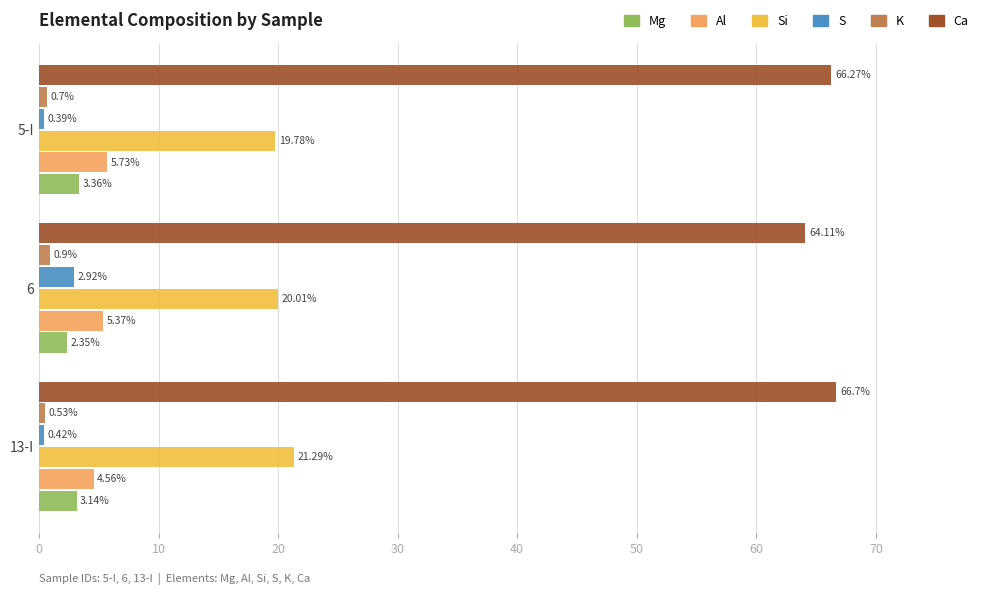

How many categories are shown in the chart?

3